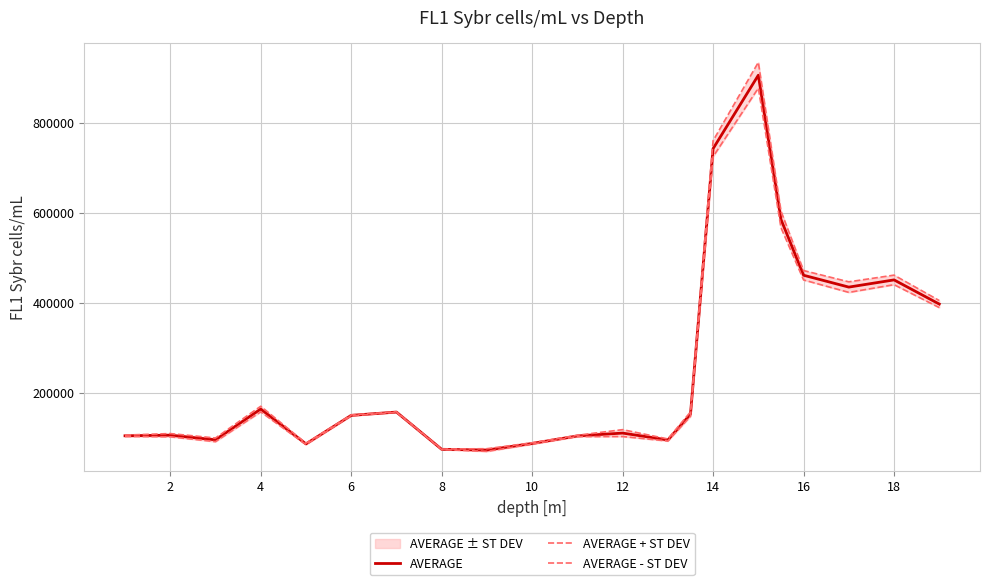

True or false: AVERAGE and AVERAGE - ST DEV cross at least once.

False